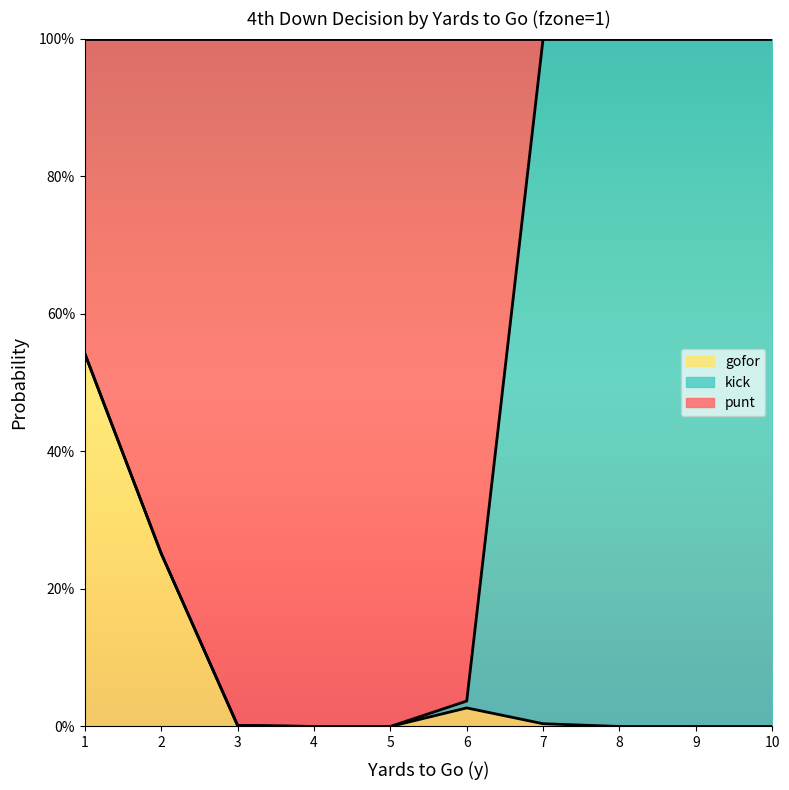

At which category does the chart reach its minimum across all series?

4